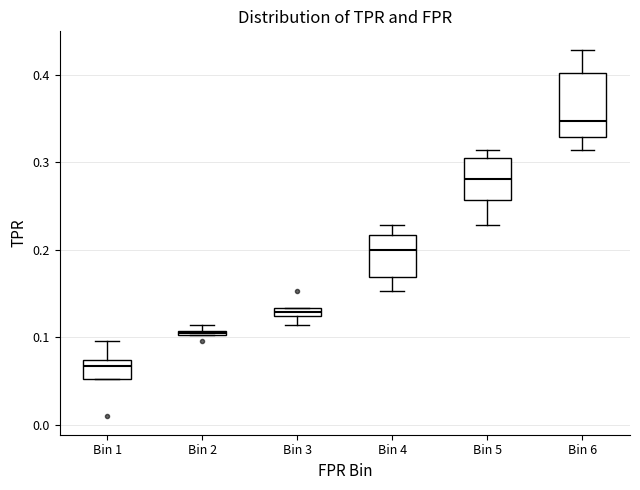

Which box is the tallest, from its lower edge to its upper edge?

Bin 6